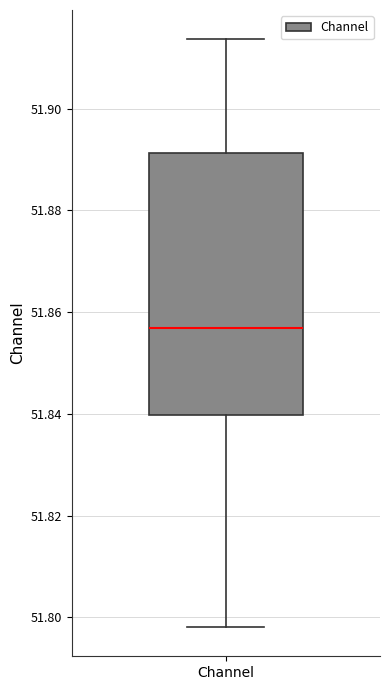

Transcribe this box plot: give where the median line is, the range the box spans, and where the two whiskers end, as read against the y-axis. The values are not printed on the chart, so give them approximately, as read against the axis.

median 51.856, box 51.840 to 51.892, whiskers 51.798 to 51.914